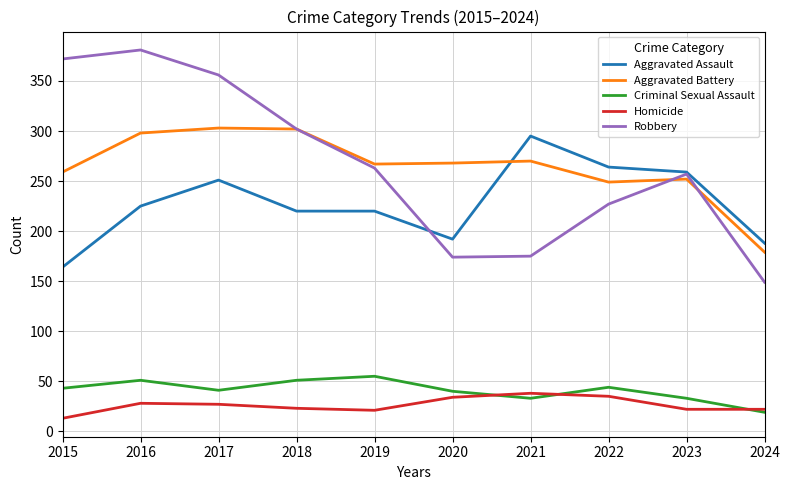

Is the value of Aggravated Battery at 2016 greater than the value of Robbery at 2016?

No